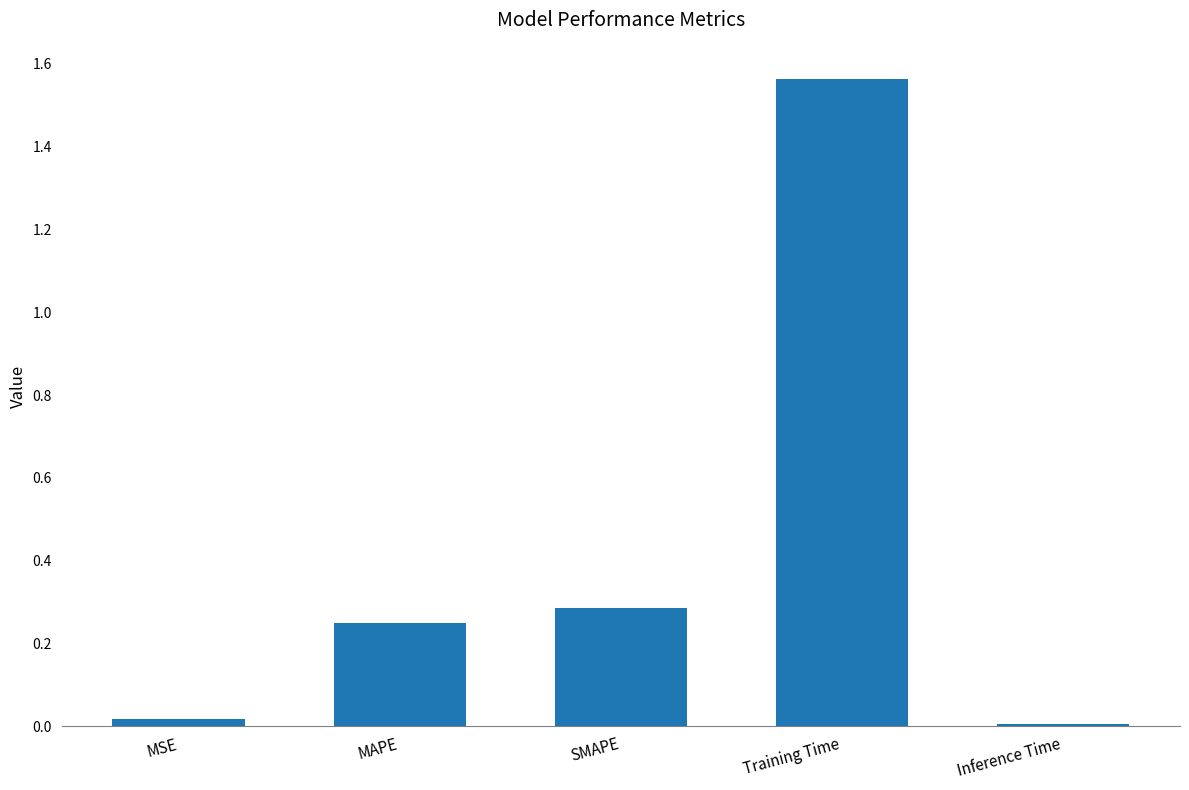

Is it true that the value at MSE is 0.0?

True